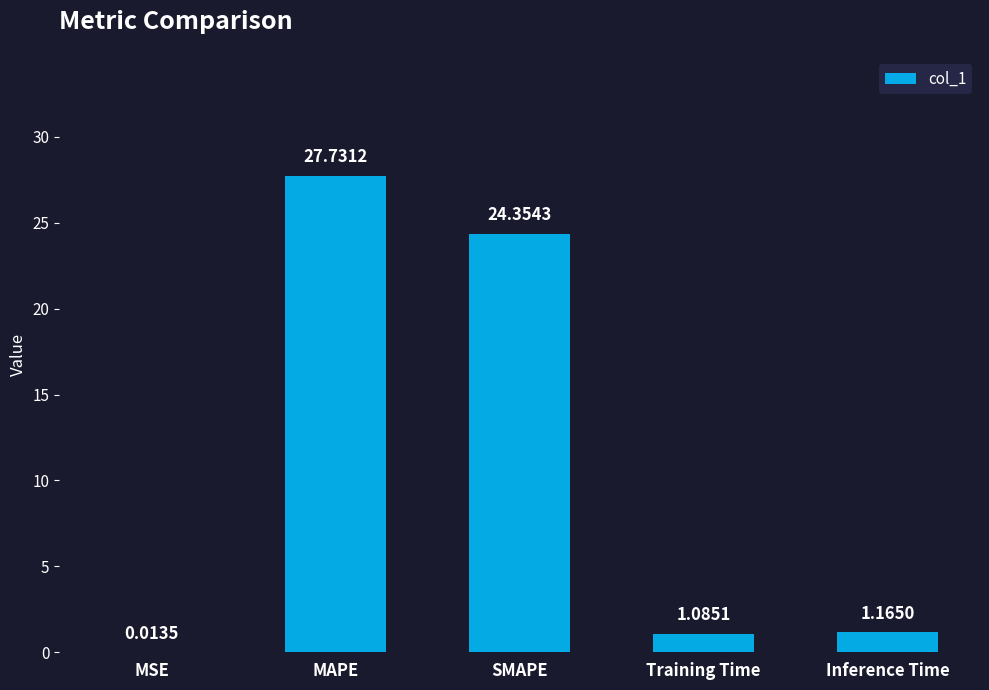

Between Training Time and Inference Time, which is larger?

Inference Time